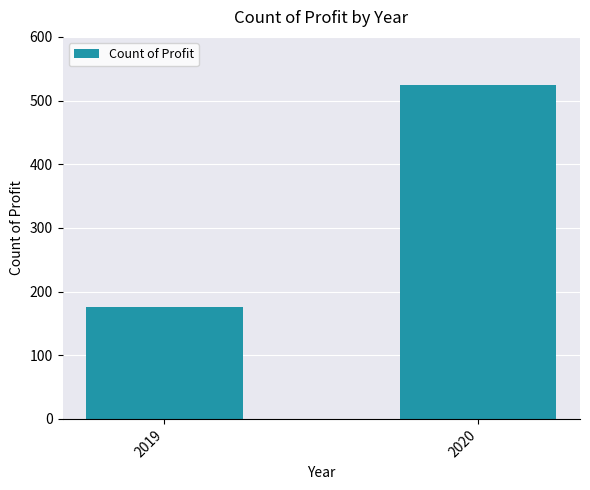

List the labels in order of value, largest first.

2020, 2019